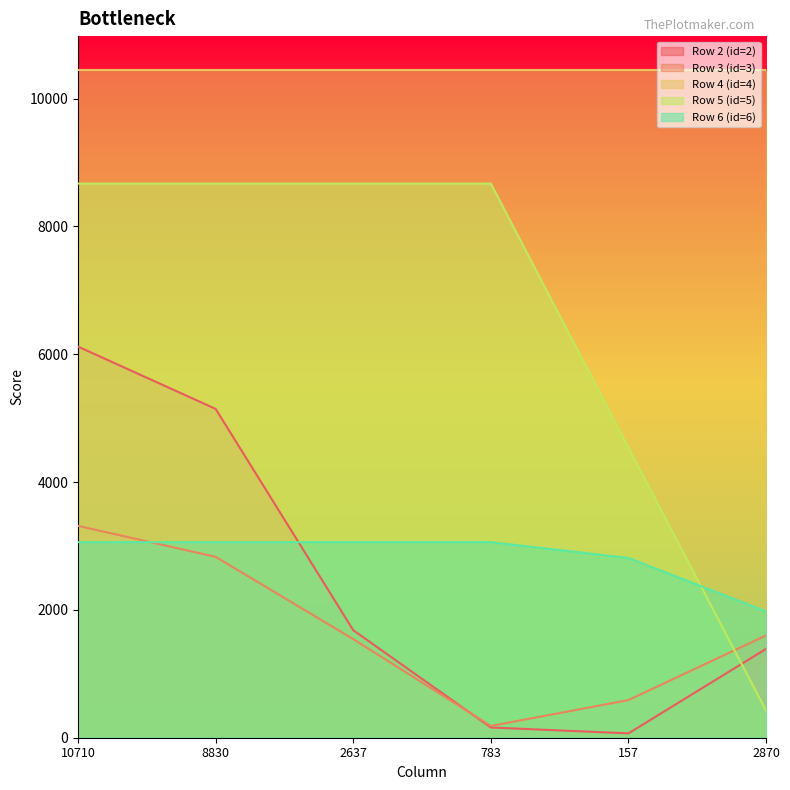

Between 10710 and 157, which series saw the biggest shift?

Row 2 (id=2)